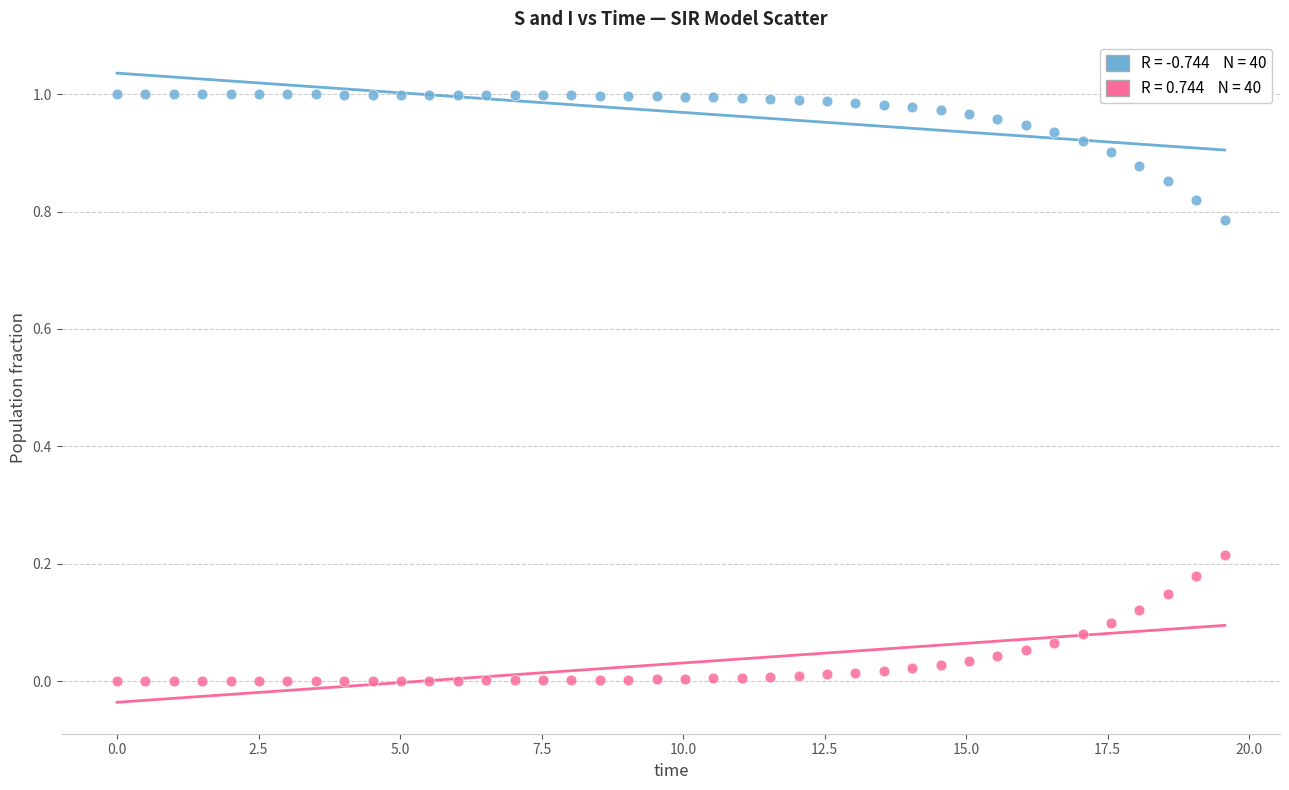

Across all data points, what is the range of X values (max minus min)?

19.6